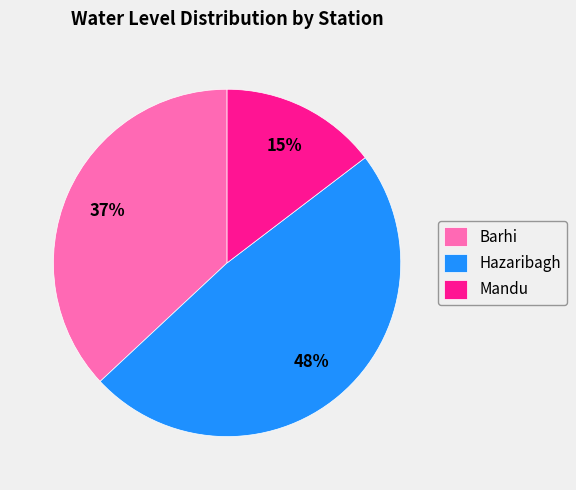

Does Mandu represent more than half of the total?

No